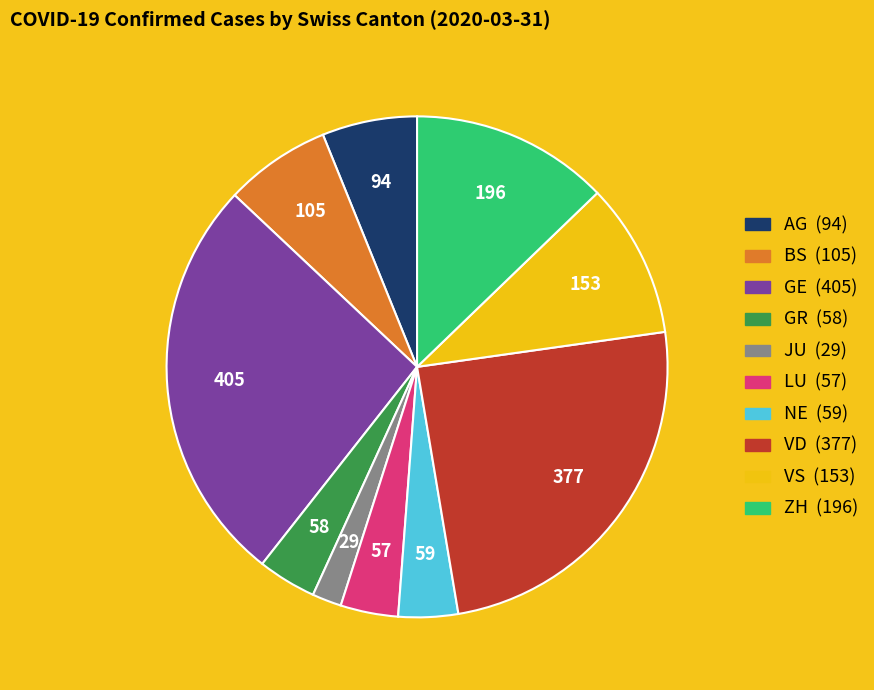

Is there any slice that represents more than half of the pie?

No